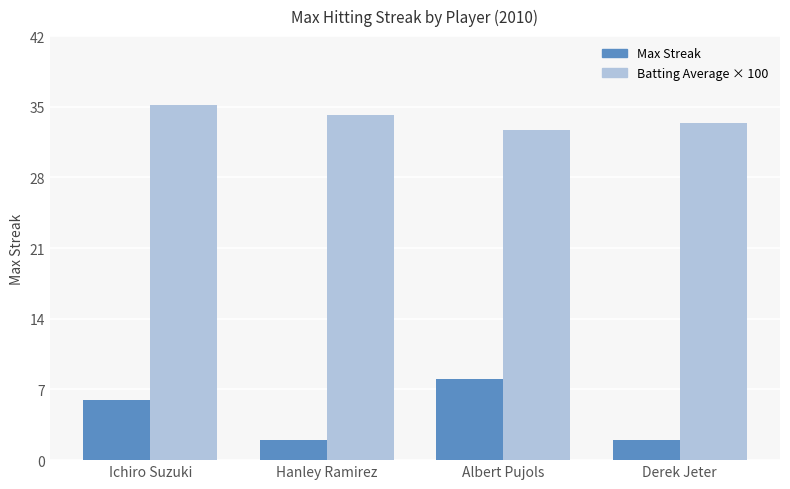

List the labels in order of Batting Average × 100 value, smallest first.

Albert Pujols, Derek Jeter, Hanley Ramirez, Ichiro Suzuki